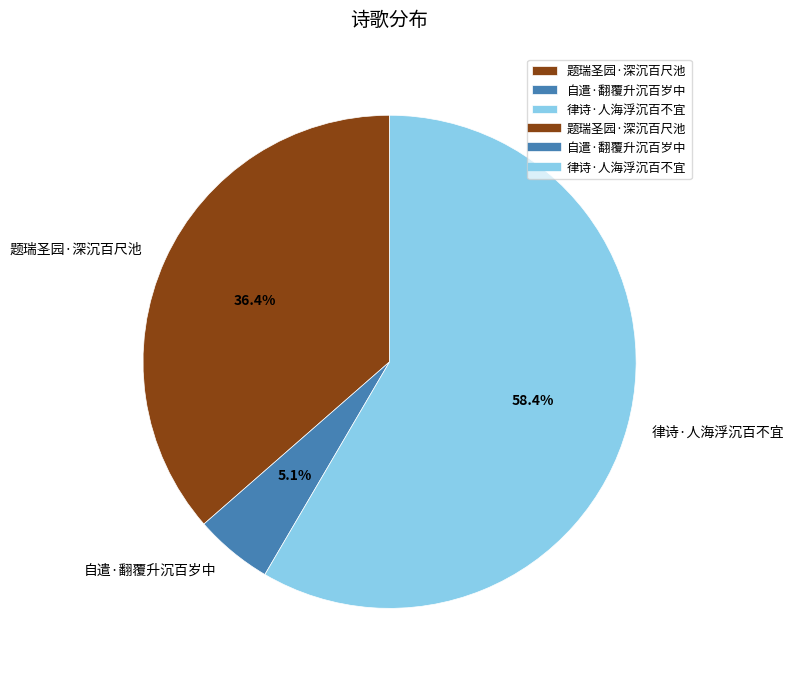

Which slice is the largest?

律诗·人海浮沉百不宜